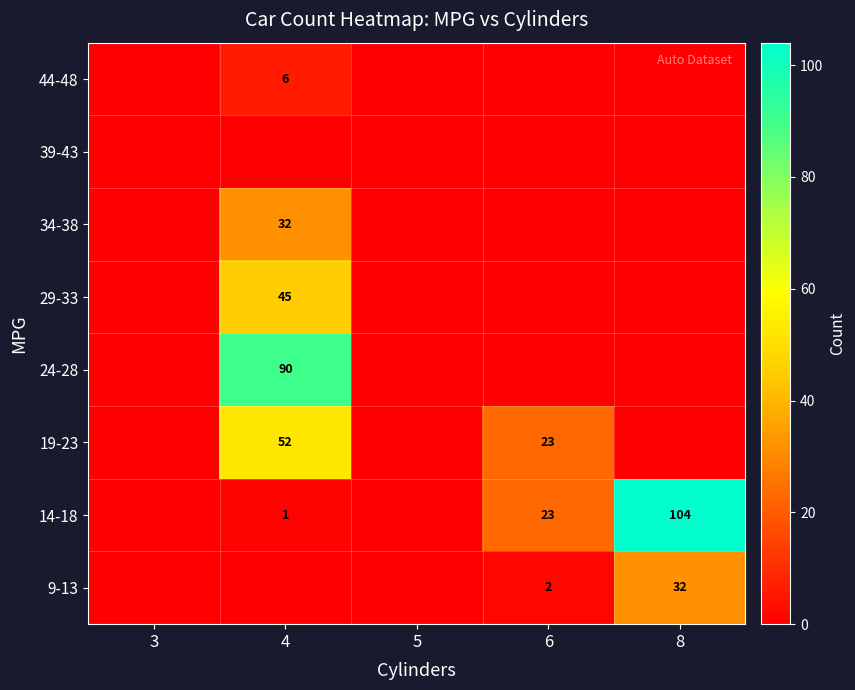

The 19-23 series shows 31 at 4. True or false?

False